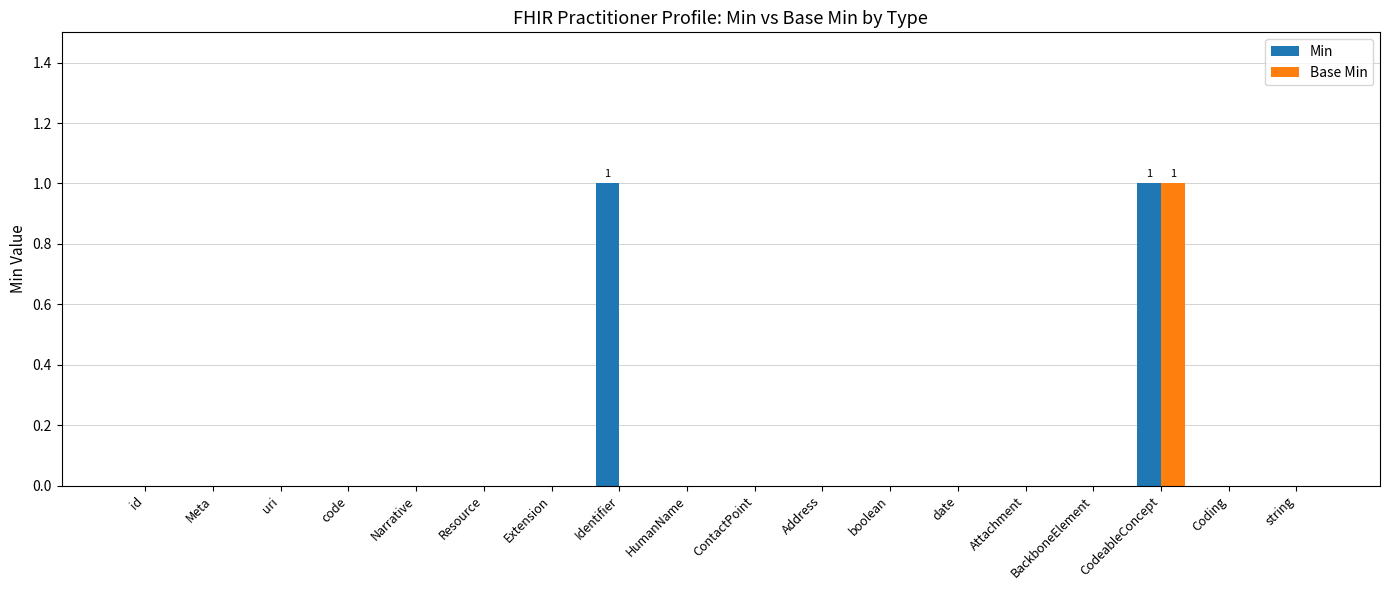

How many series are shown in this chart?

2